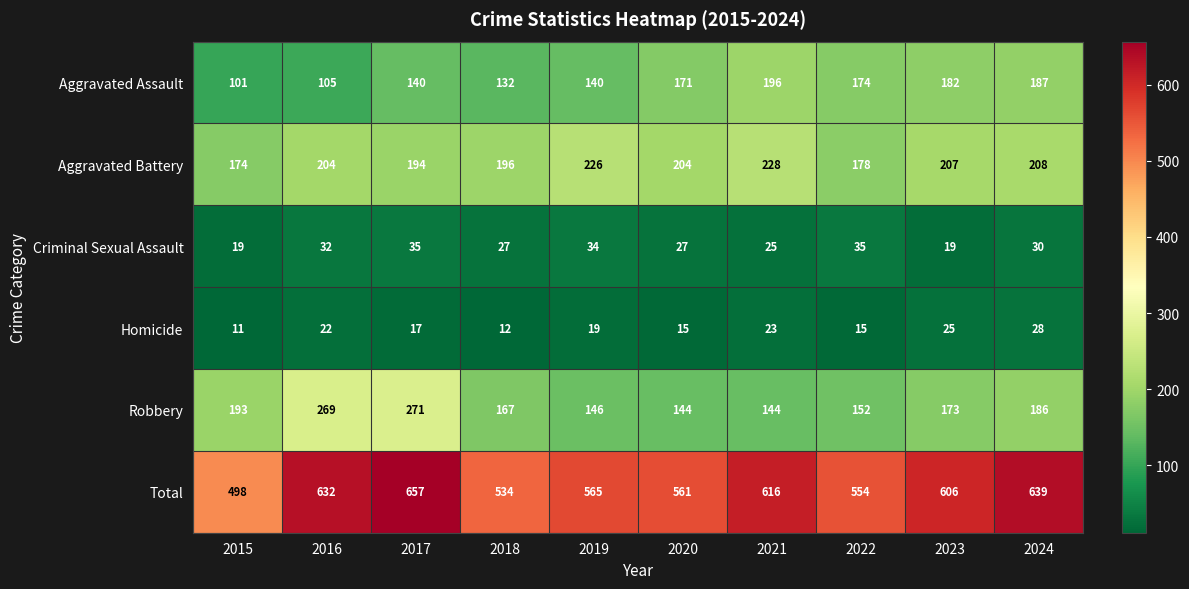

What is the difference between the Aggravated Assault values at 2018 and 2017?

8